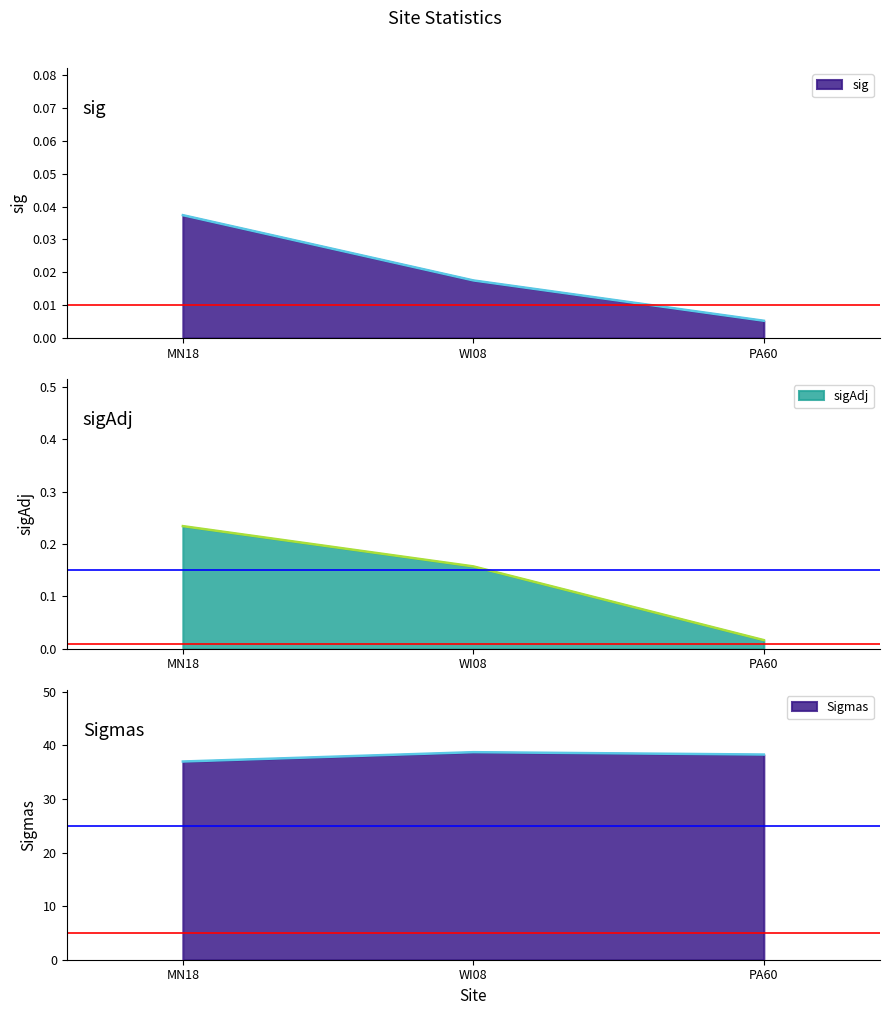

What is the label of the 1st point from the right?

PA60